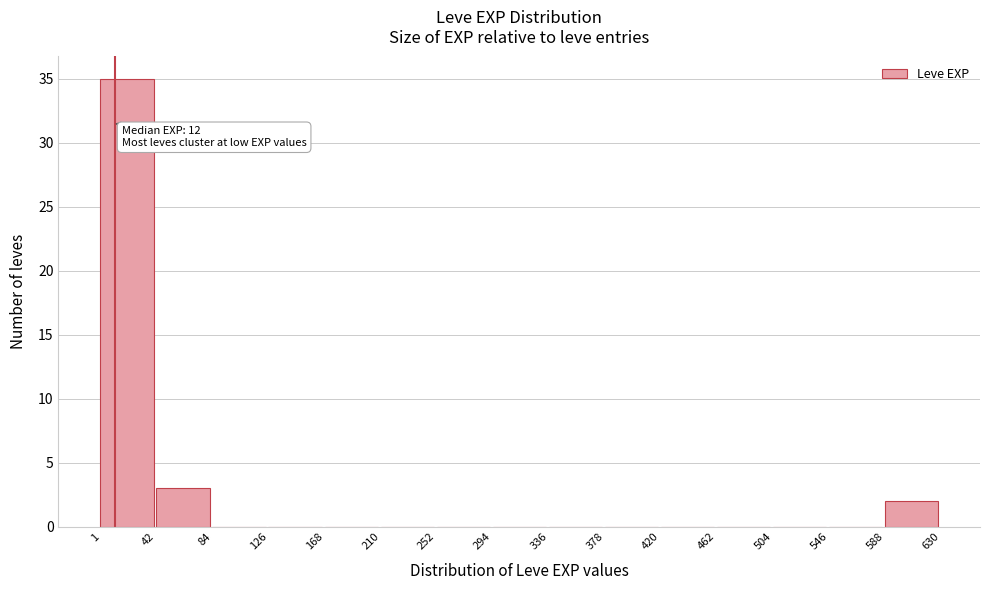

Which range on the x-axis has the tallest bar?

1 to 42